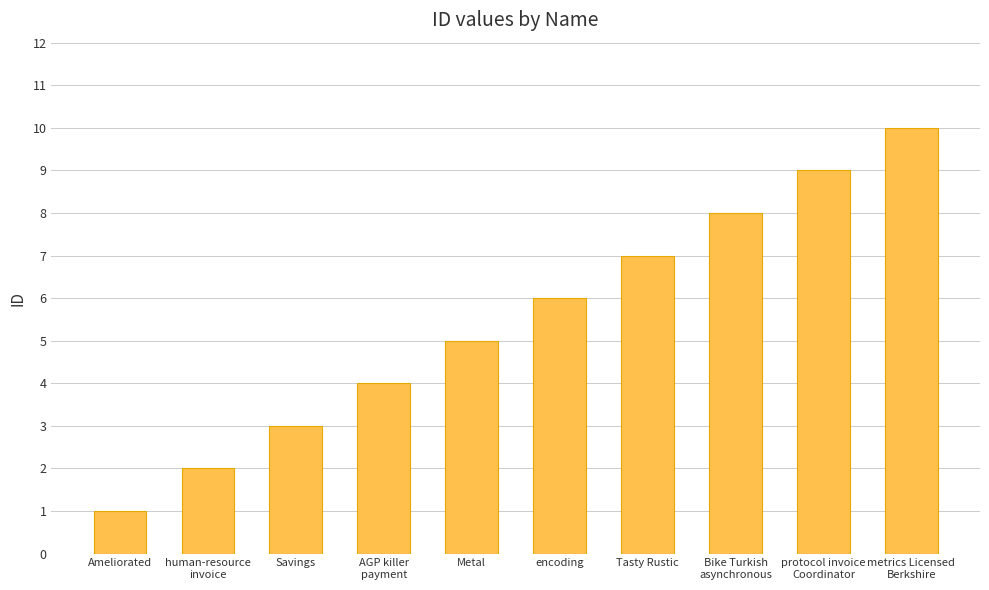

How many data points does each series have?

10